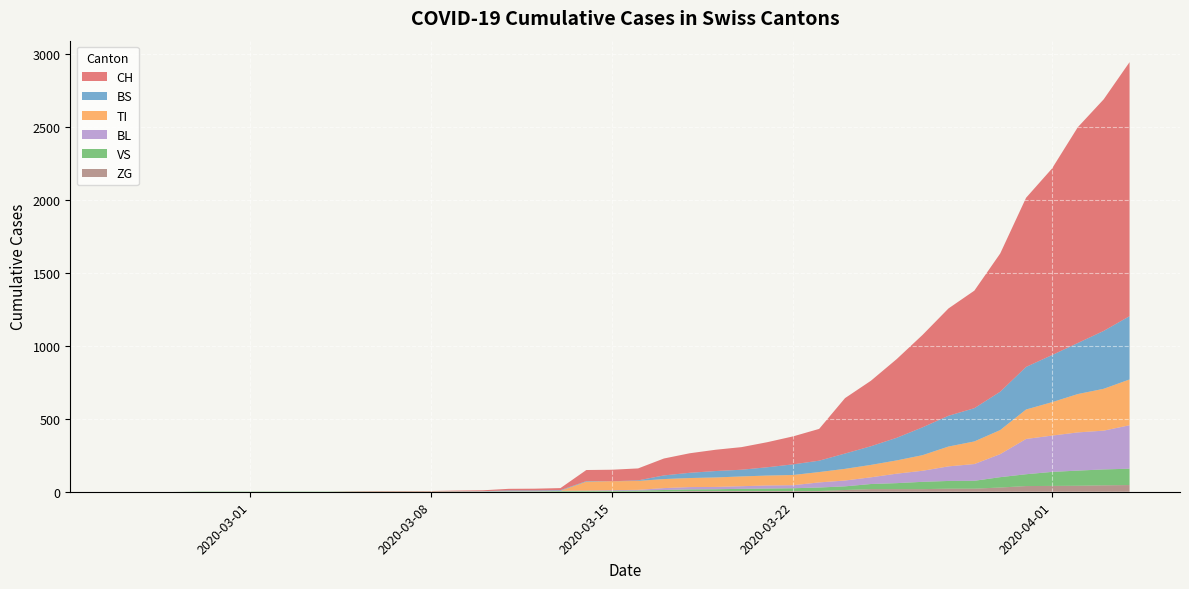

Reading left to right, extract all data points from this chart.

CH: 0	0	0	0	0	0	0	0	0	2	3	3	3	5	6	11	12	14	76	79	82	116	134	146	155	172	192	218	380	449	540	634	736	806	948	1160	1279	1480	1588	1742
BS: 0	0	0	0	0	0	0	0	0	0	0	0	0	0	0	4	4	4	4	0	4	25	36	44	46	57	73	78	105	128	155	191	211	228	263	292	323	350	397	434
TI: 0	0	0	0	0	0	0	0	0	0	0	0	0	0	0	0	0	0	61	61	61	62	62	65	67	68	70	71	80	85	91	107	136	155	165	202	229	263	287	314
VS: 0	0	0	2	2	2	2	2	2	2	2	2	2	2	2	3	3	5	6	6	8	11	11	12	15	17	19	24	25	35	41	50	53	54	71	81	96	104	109	112
BL: 0	0	0	0	0	0	0	0	0	0	0	0	0	1	2	2	2	2	2	5	5	13	16	16	18	21	21	35	40	46	65	76	100	115	158	242	249	262	266	298
ZG: 0	0	0	0	0	0	0	0	0	0	0	0	0	0	0	0	0	0	0	0	0	1	5	5	5	5	5	5	12	18	18	18	21	21	29	39	40	41	44	46